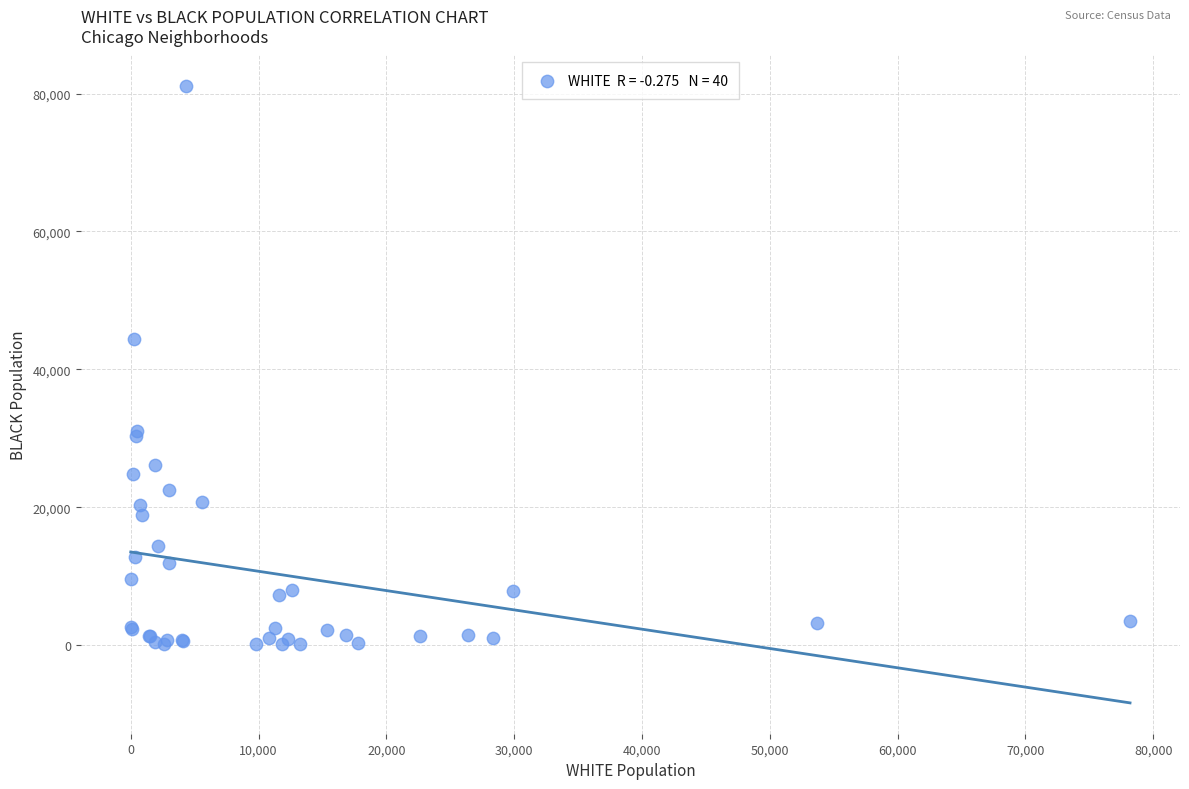

What Y value in the scatter plot is closest to 40590?

44402